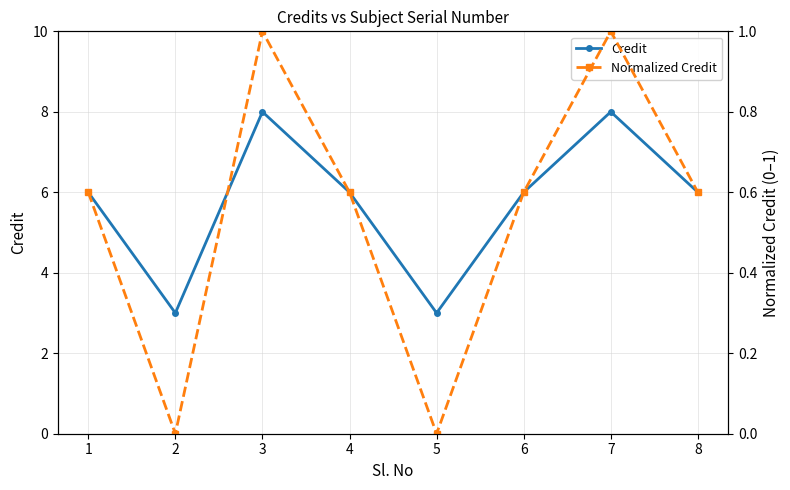

What is the difference between the highest and lowest values at 6?

5.4